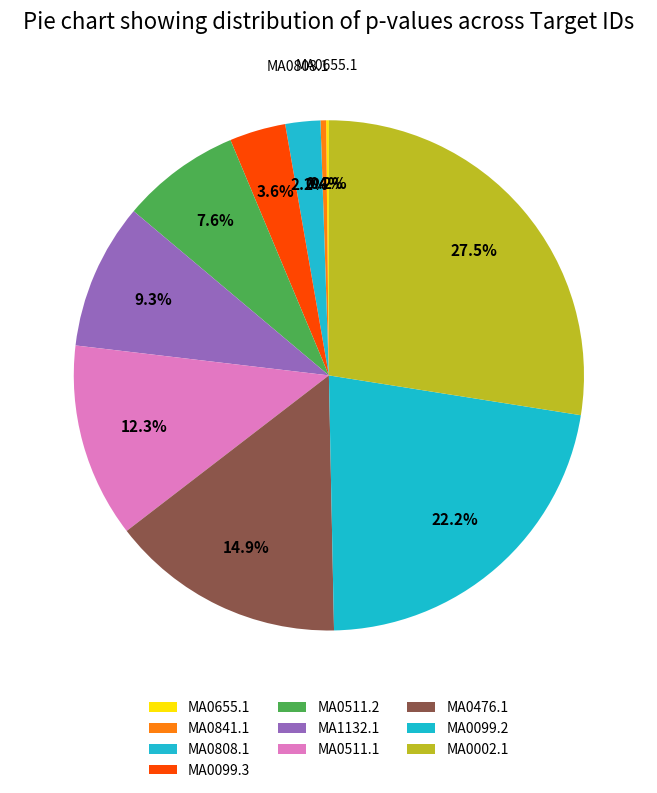

To the nearest percent, what is the combined percentage of MA0841.1 and MA1132.1?

10%